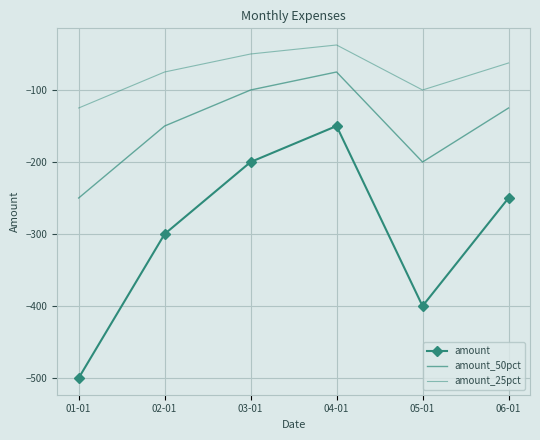

What is the label of the 3rd point from the right?

04-01